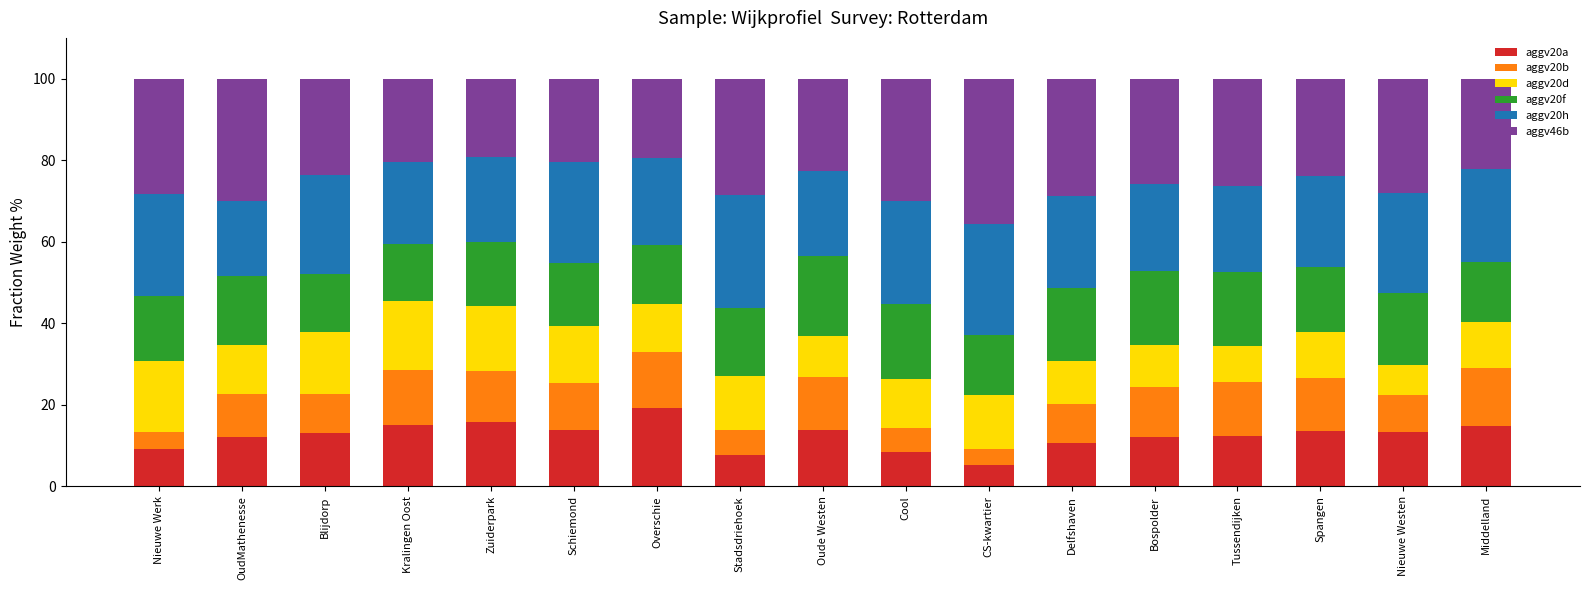

What is the difference between the second highest and second lowest values in the aggv20a series?

8.0